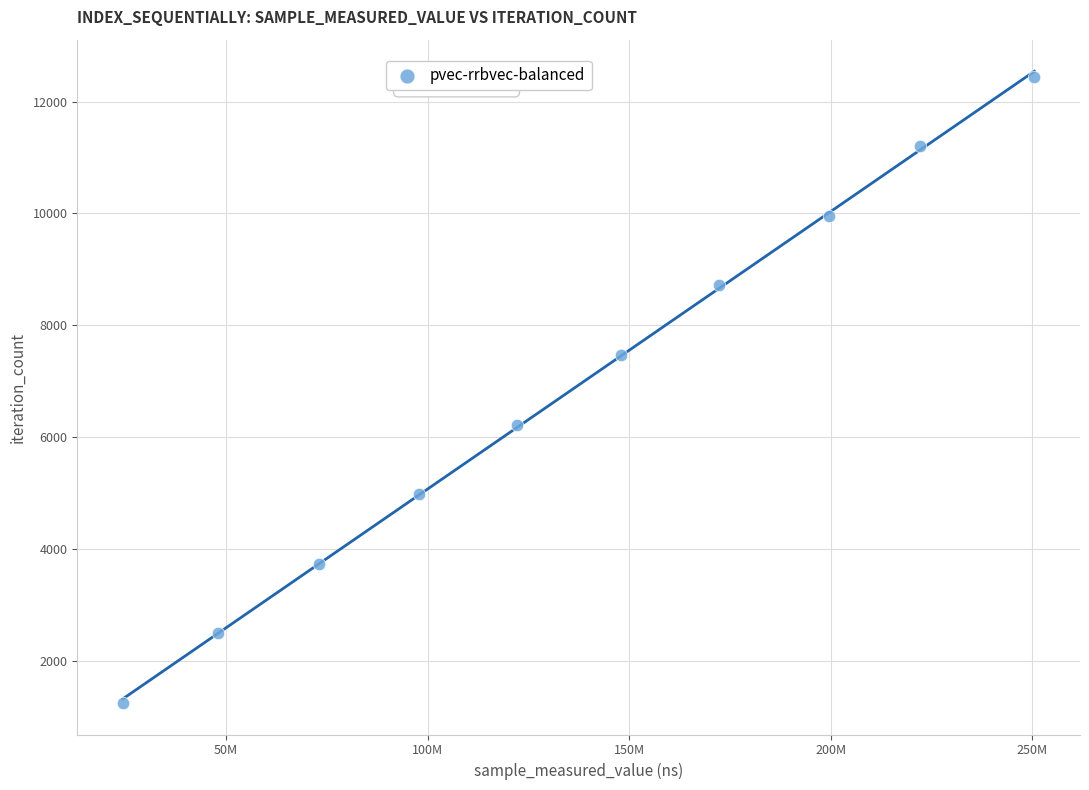

What is the range of Y values (max minus min)?

11205